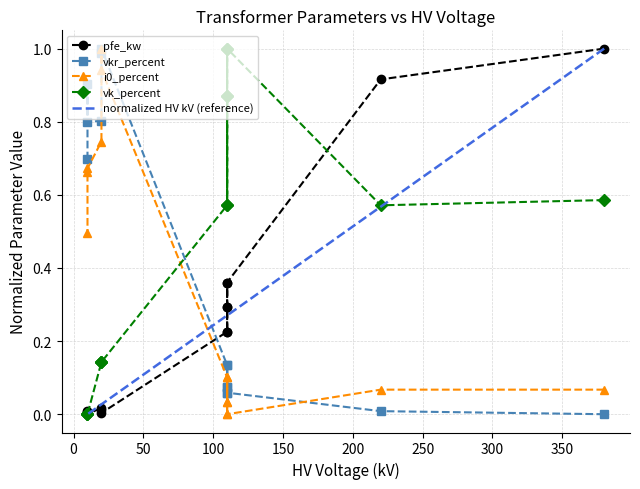

At how many categories does at least one series exceed 0?

14